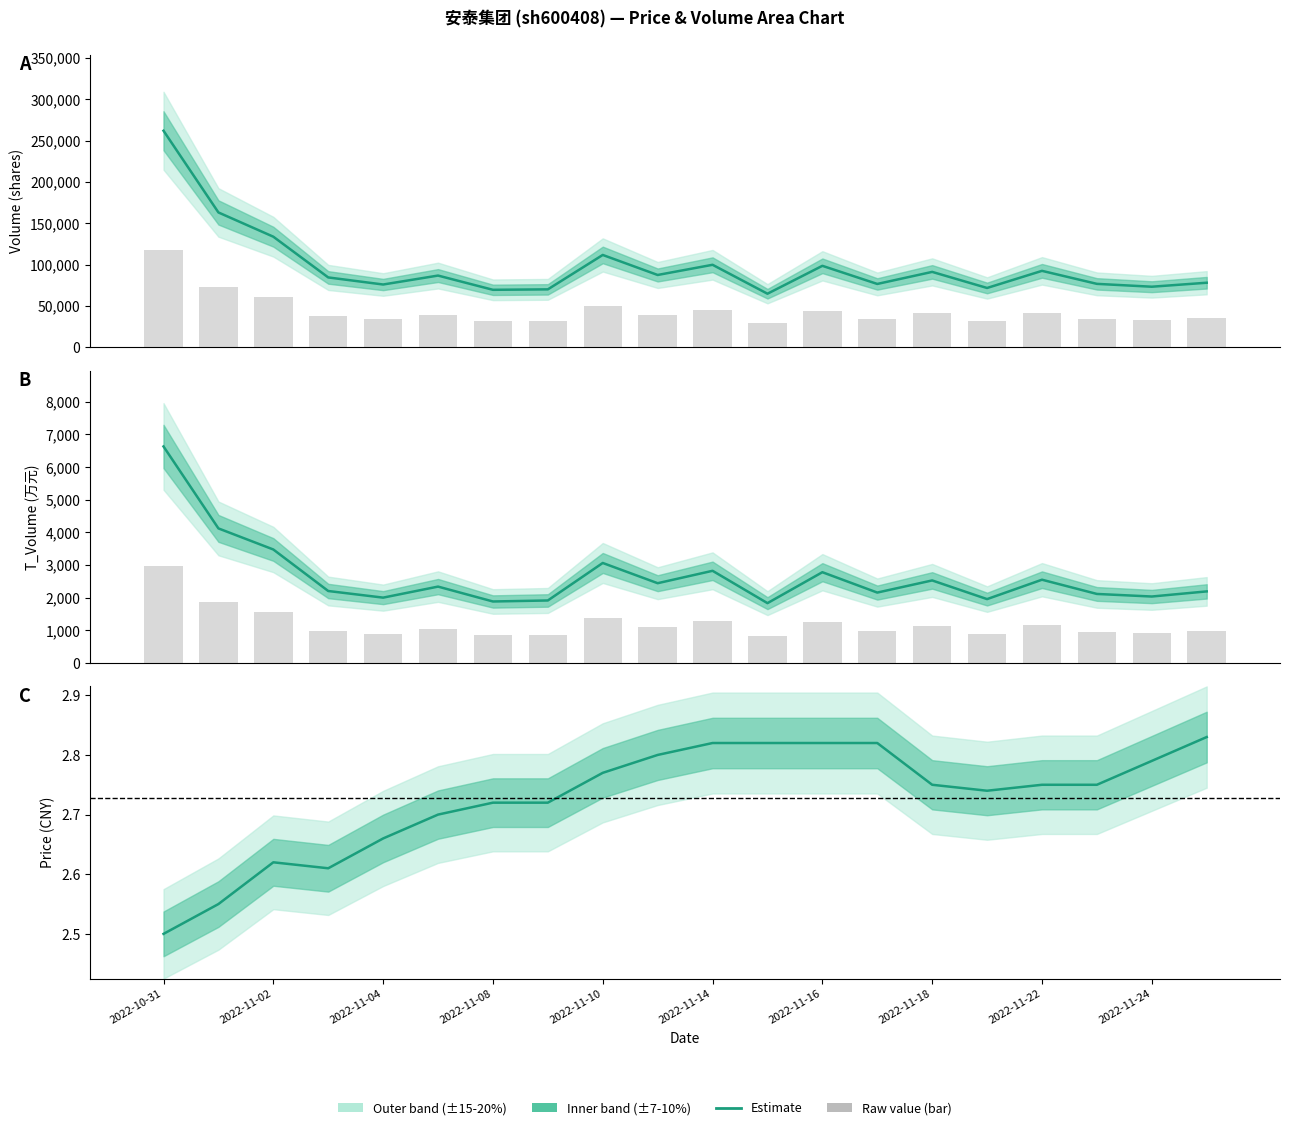

Reading left to right, list all the values displayed in this chart.

volume: 2022-10-31=262000.0	2022-11-01=163096.0	2022-11-02=133737.0	2022-11-03=84440.0	2022-11-04=75870.0	2022-11-07=86697.0	2022-11-08=69455.0	2022-11-09=70001.0	2022-11-10=111650.0	2022-11-11=87410.0	2022-11-14=99749.0	2022-11-15=64721.0	2022-11-16=98490.0	2022-11-17=76554.0	2022-11-18=91146.0	2022-11-21=71686.0	2022-11-22=92401.0	2022-11-23=76658.0	2022-11-24=73195.0	2022-11-25=78024.0
t_volume: 2022-10-31=6632.0	2022-11-01=4121.0	2022-11-02=3475.0	2022-11-03=2203.0	2022-11-04=2000.0	2022-11-07=2338.0	2022-11-08=1882.0	2022-11-09=1913.0	2022-11-10=3062.0	2022-11-11=2442.0	2022-11-14=2822.0	2022-11-15=1831.0	2022-11-16=2779.0	2022-11-17=2155.0	2022-11-18=2527.0	2022-11-21=1955.0	2022-11-22=2549.0	2022-11-23=2113.0	2022-11-24=2034.0	2022-11-25=2191.0
price: 2022-10-31=2.5	2022-11-01=2.5	2022-11-02=2.6	2022-11-03=2.6	2022-11-04=2.7	2022-11-07=2.7	2022-11-08=2.7	2022-11-09=2.7	2022-11-10=2.8	2022-11-11=2.8	2022-11-14=2.8	2022-11-15=2.8	2022-11-16=2.8	2022-11-17=2.8	2022-11-18=2.8	2022-11-21=2.7	2022-11-22=2.8	2022-11-23=2.8	2022-11-24=2.8	2022-11-25=2.8